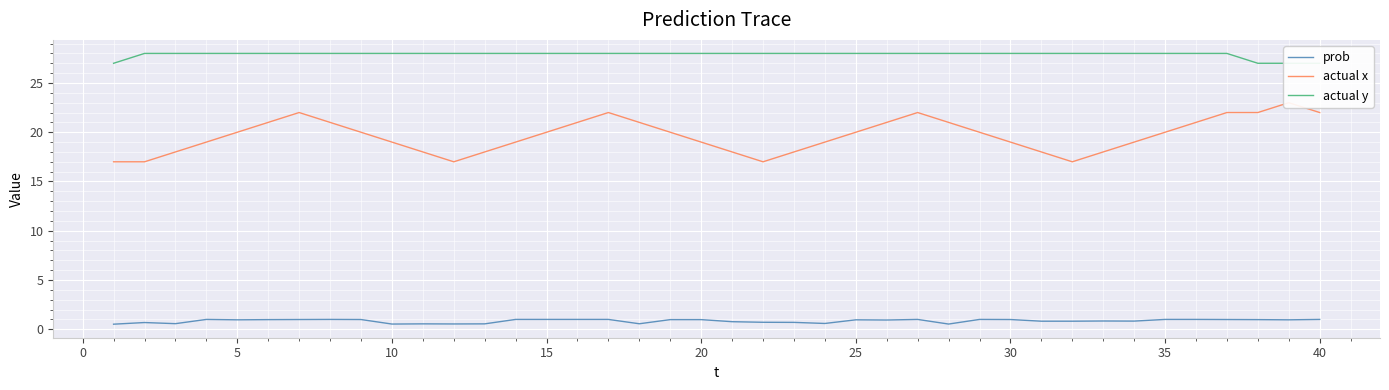

Which series has the widest spread of values?

actual x